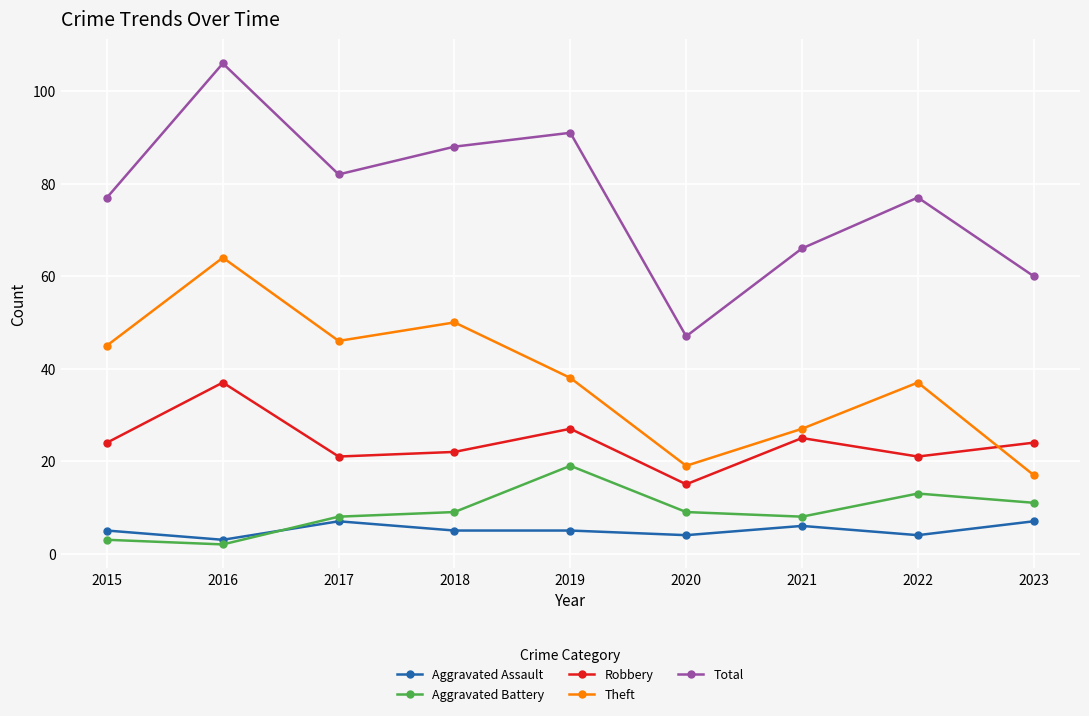

How many data points in Robbery are less than 24?

4